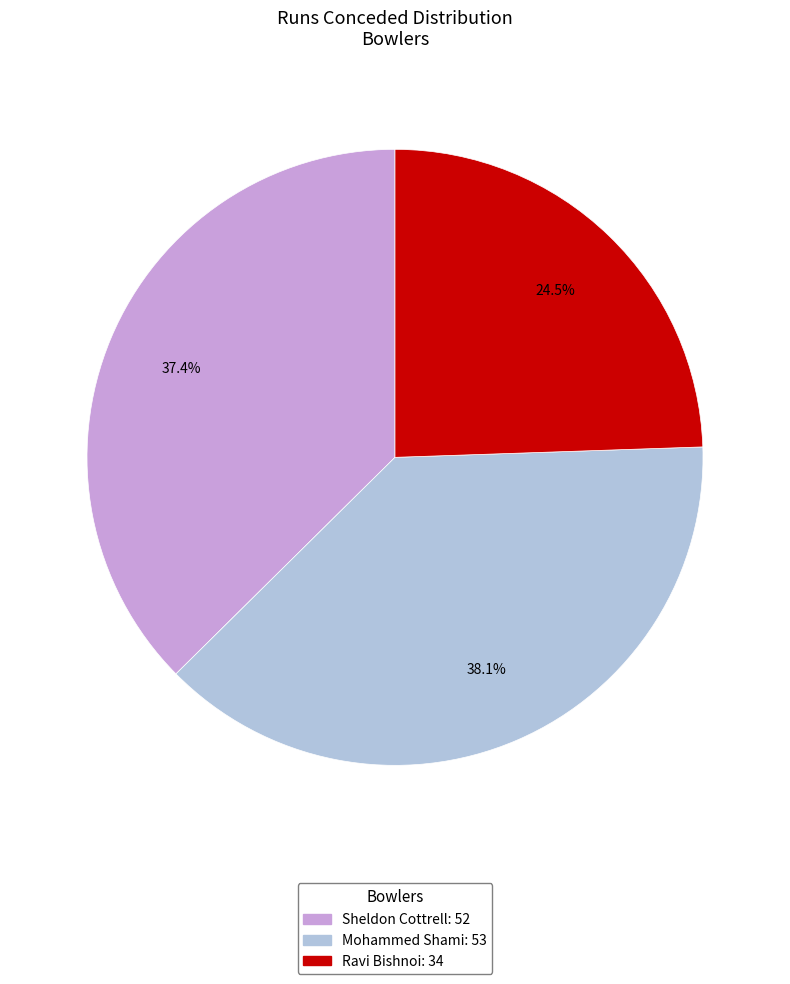

Which category has the smallest portion of the pie?

Ravi Bishnoi